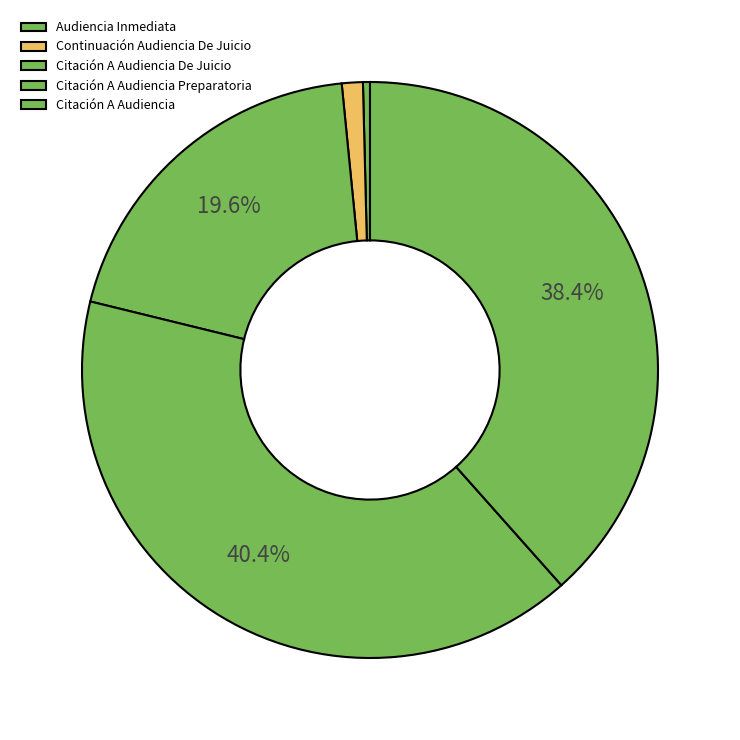

Does any single category account for the majority?

No